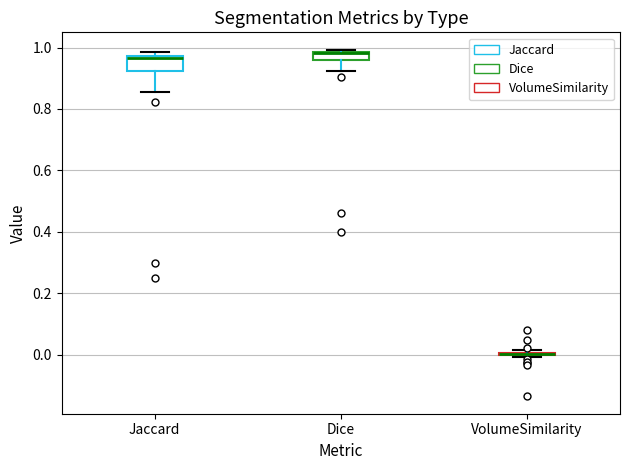

Comparing the boxes themselves (not the whiskers), which one is the tallest?

Jaccard